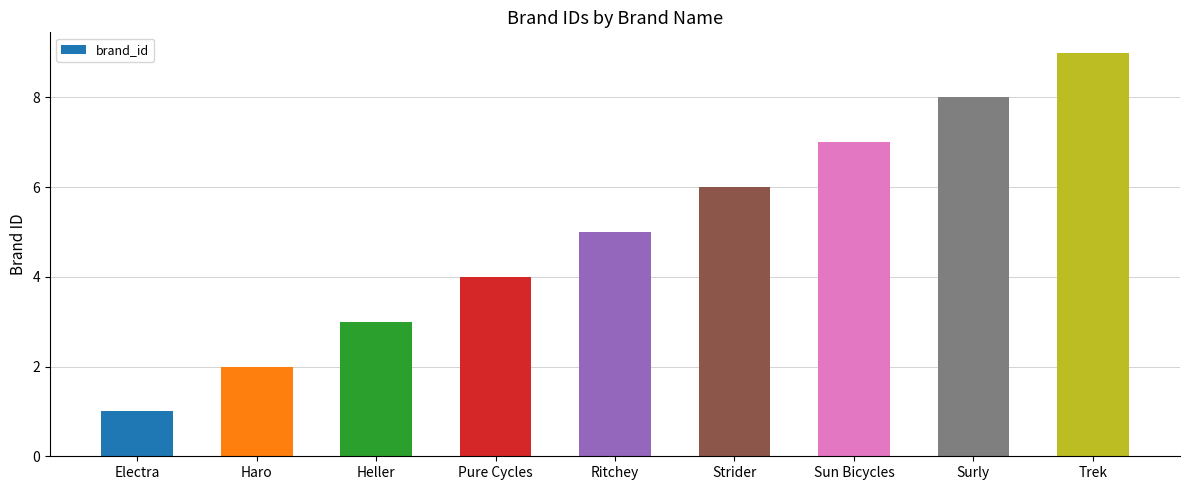

How many values are between 3 and 7?

5